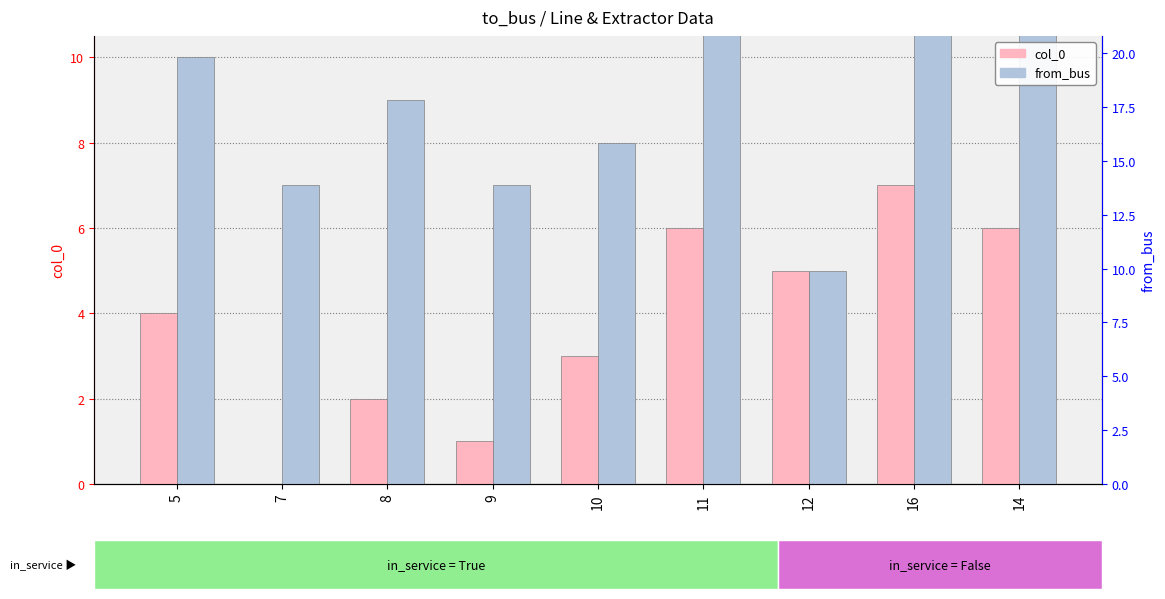

How many bars are there in each group?

2